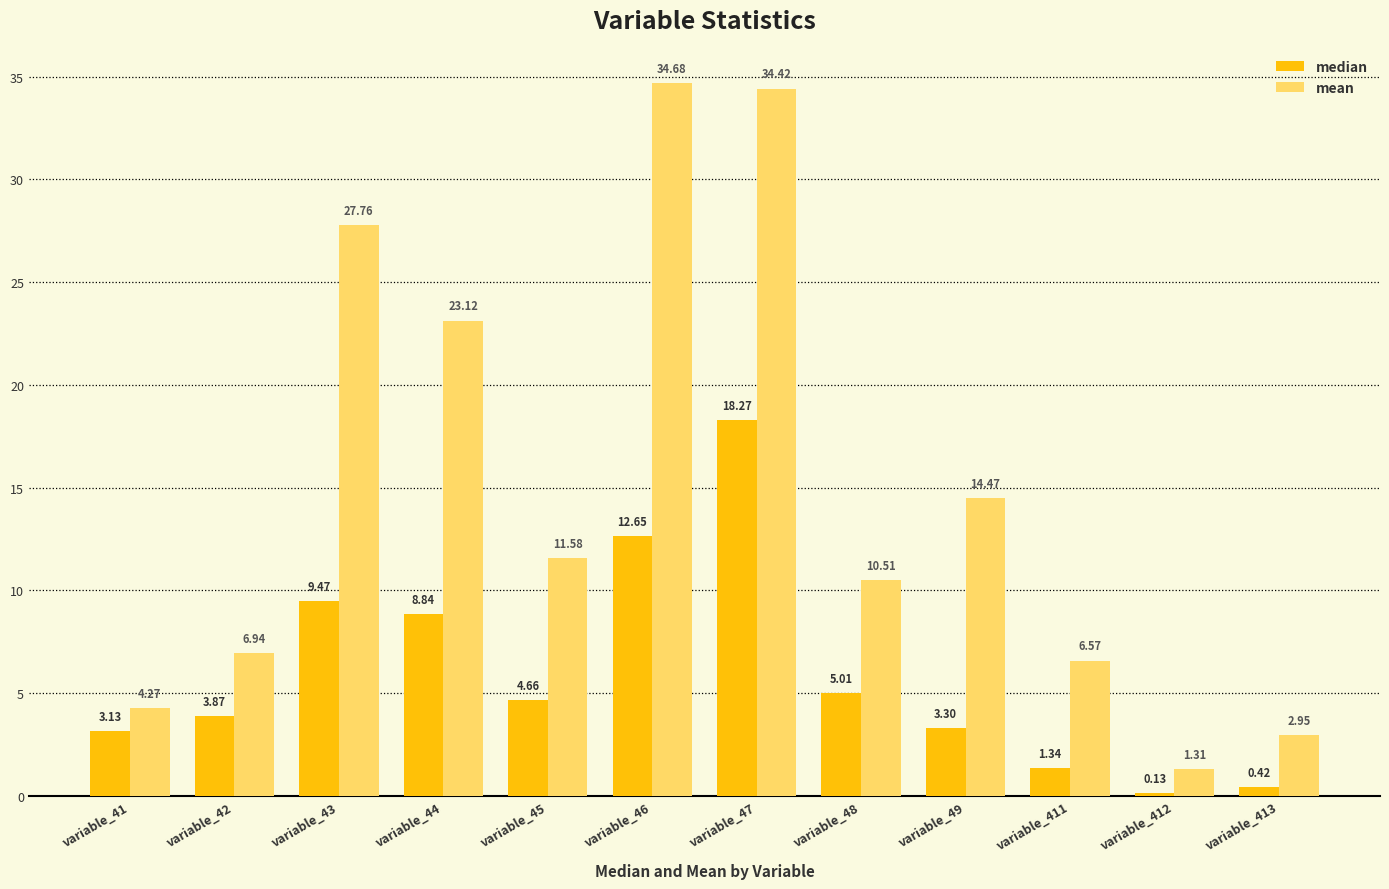

List the series in order of their overall mean, highest first.

mean, median